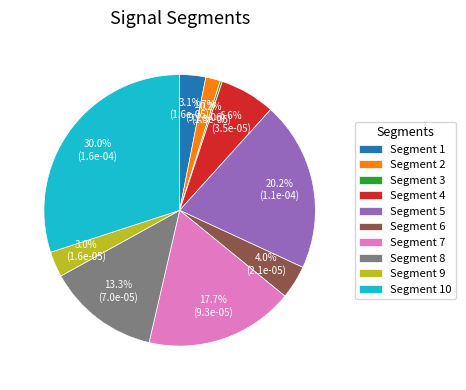

Which category has the biggest portion of the pie?

Segment 10